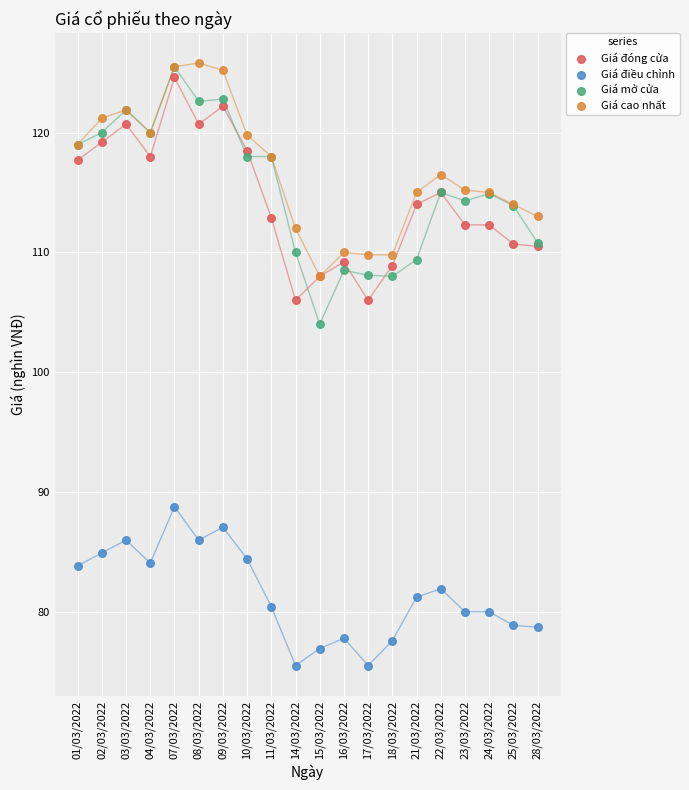

Across all series, what Y value is closest to 100?

104.0